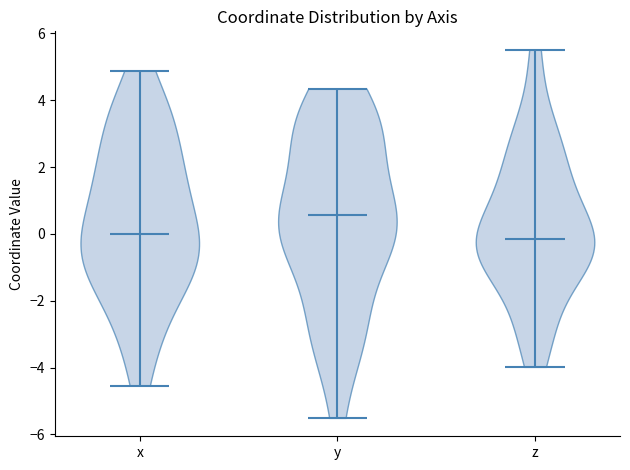

Reading left to right, read every violin against the y-axis: where its median line is, and the lowest and highest points it reaches. The values are not printed on the chart, so give them approximately, as read against the axis.

x: median line 0.0, lowest point -4.6, highest point 4.8
y: median line 0.6, lowest point -5.6, highest point 4.4
z: median line -0.2, lowest point -4.0, highest point 5.6